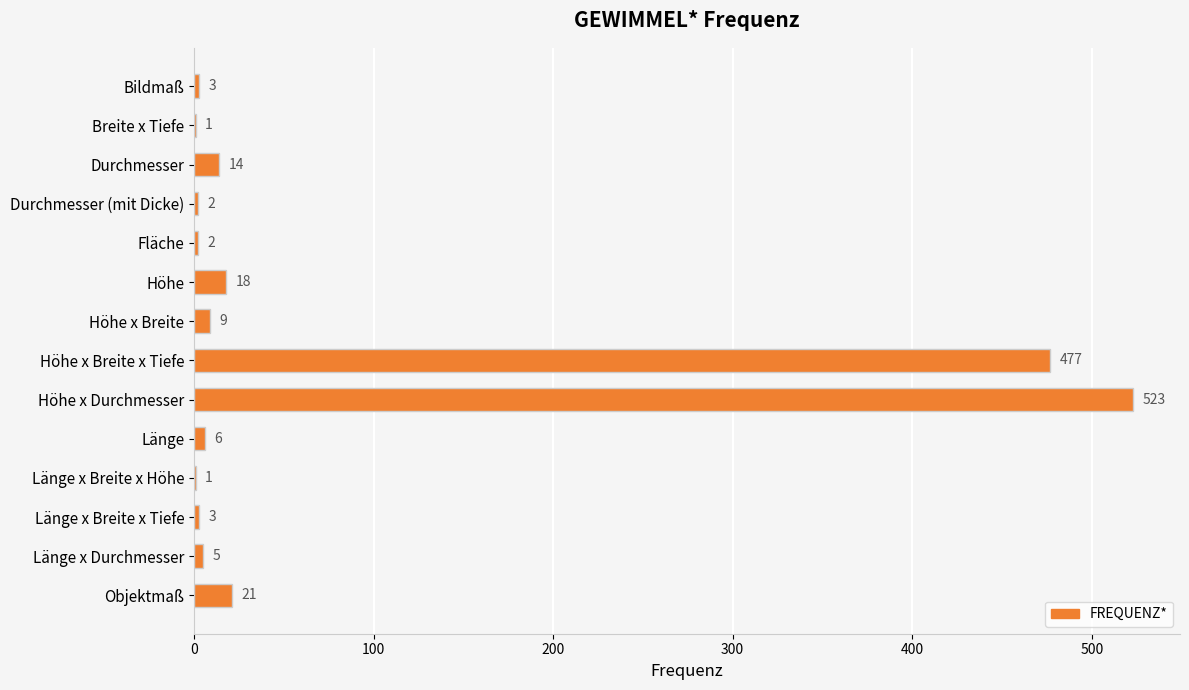

What is the change in value from Breite x Tiefe to Fläche?

+1